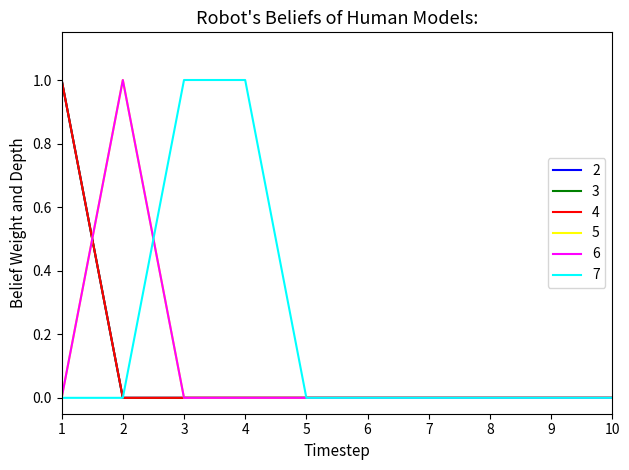

Does the chart have visible grid lines?

No